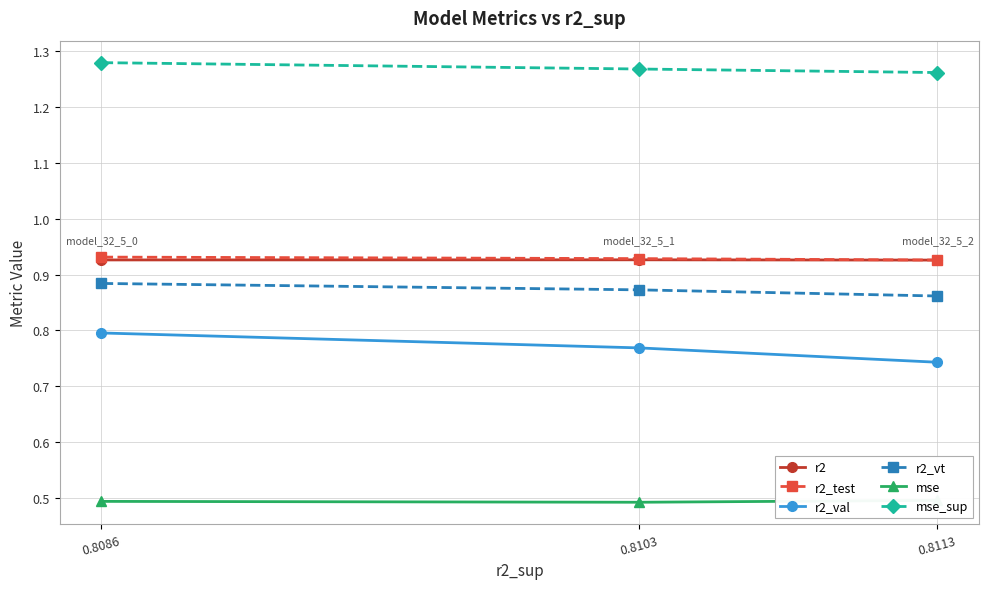

Between 0.8103 and 0.8086, which is larger?

0.8103